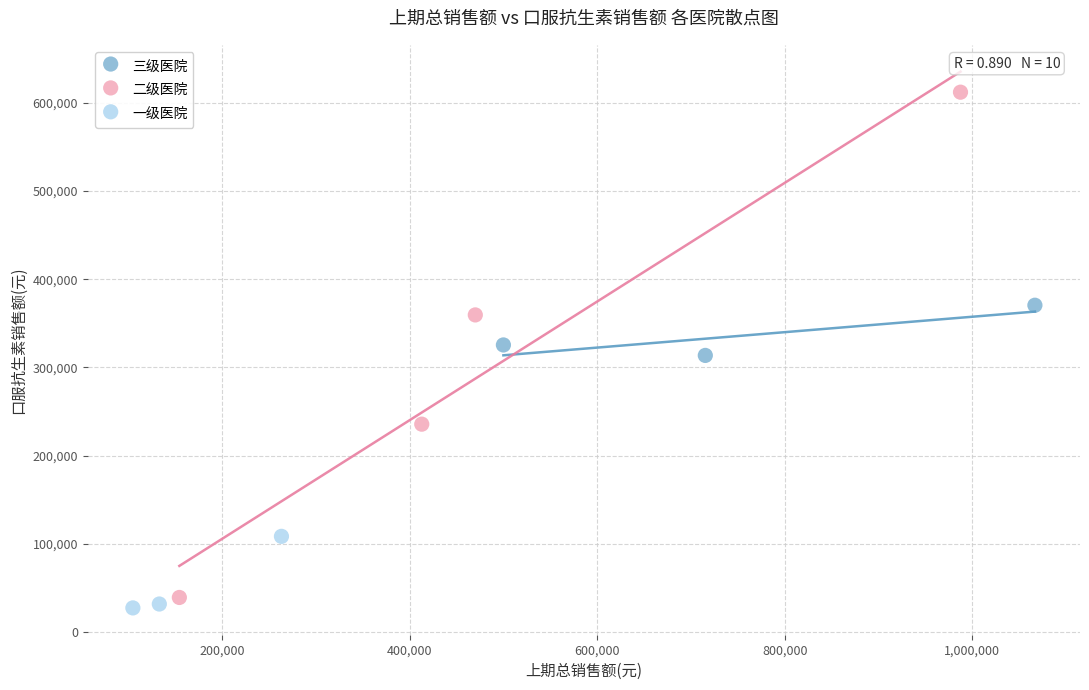

Which series contains the highest Y value?

二级医院